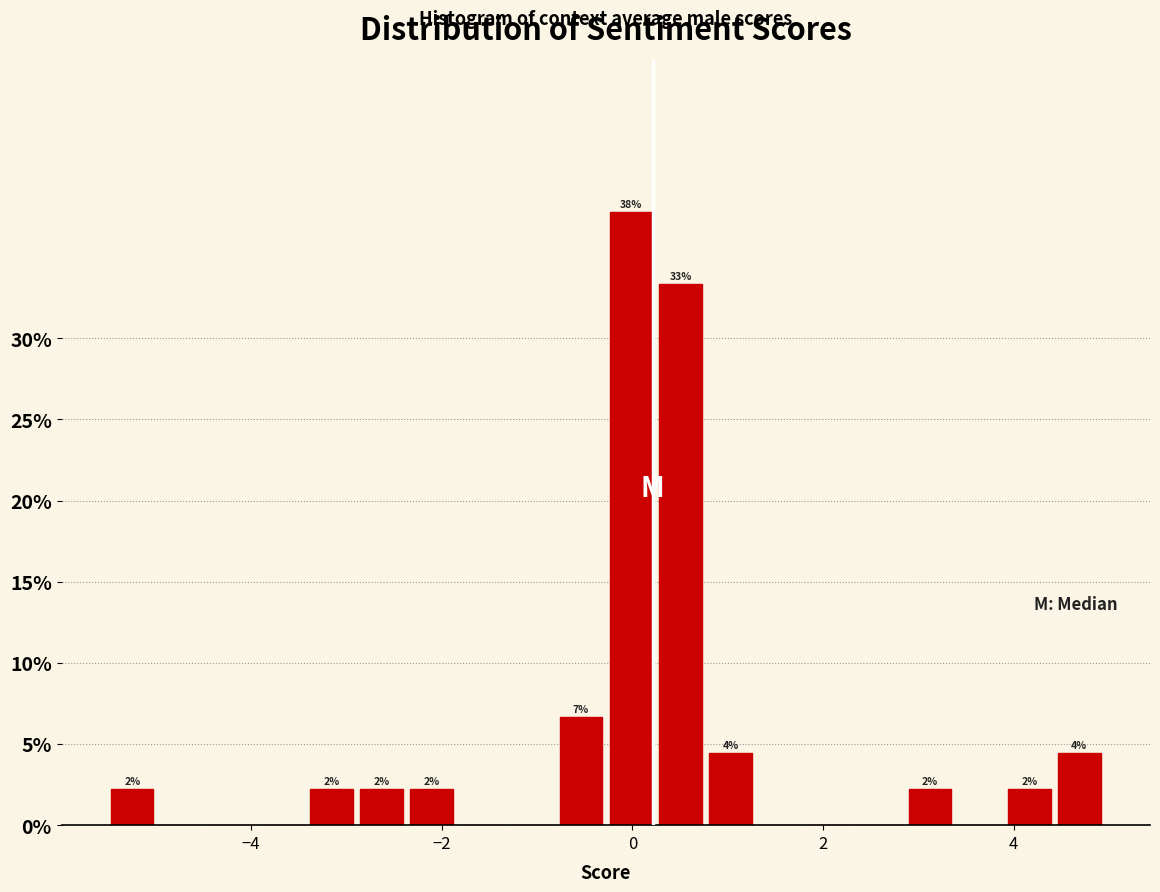

Read against the x-axis, roughly where is the centre of the tallest bar?

0.0